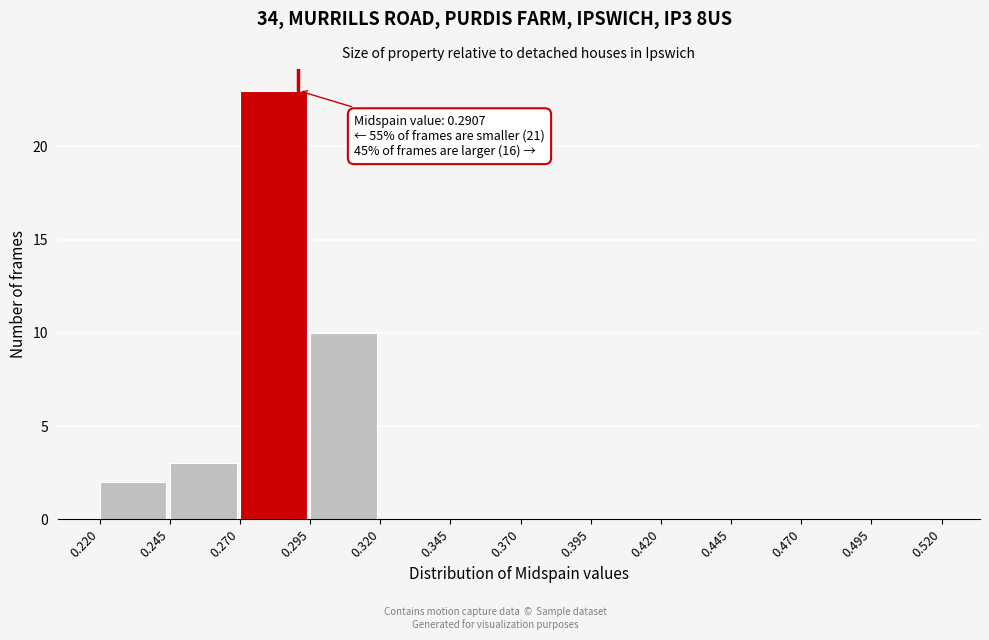

Which range on the x-axis has the tallest bar?

0.270 to 0.295